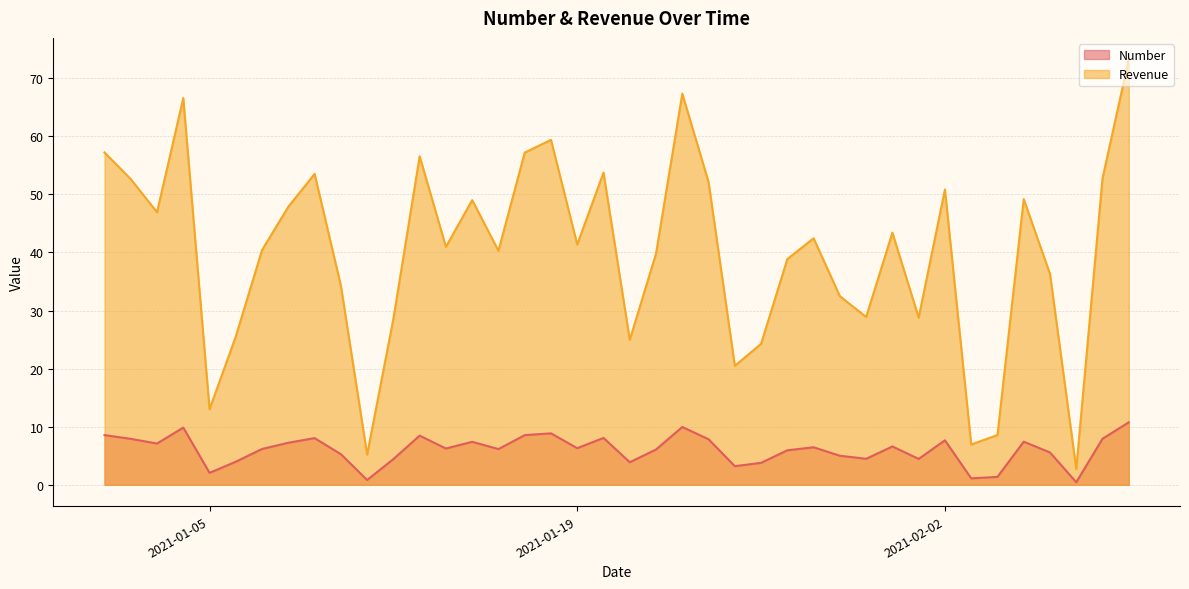

True or false: Revenue has more than 2 points higher than both neighbors.

True